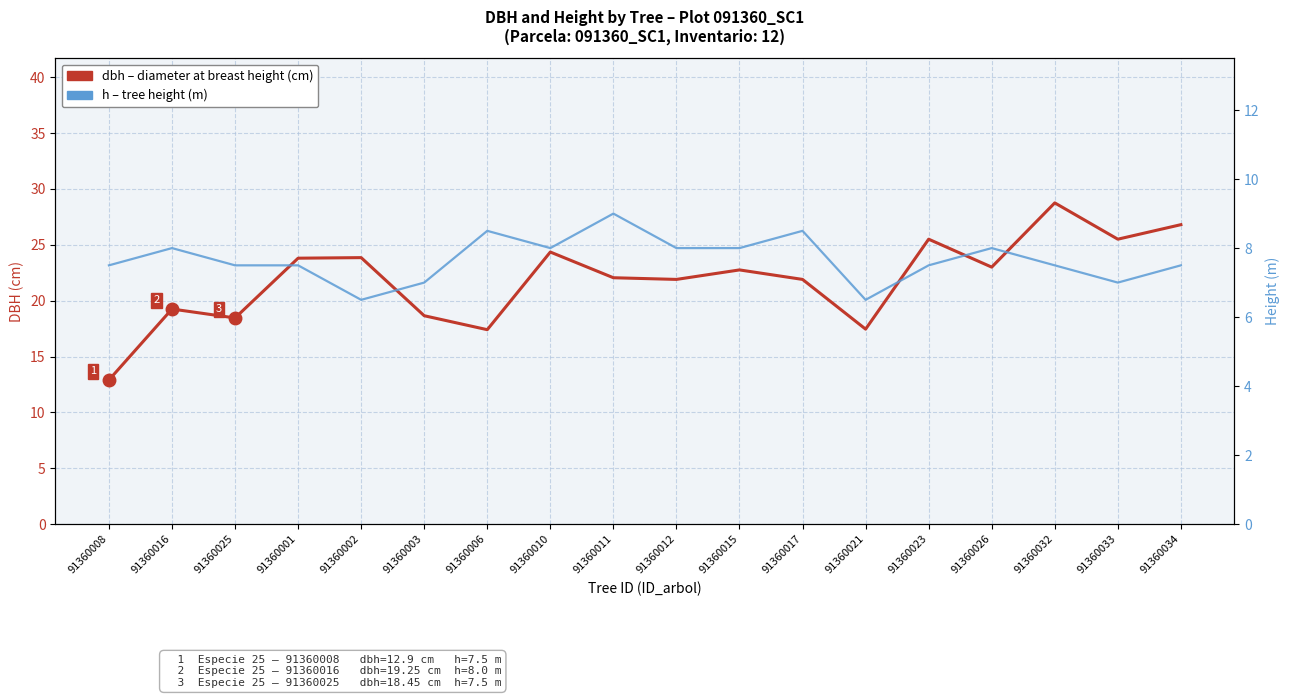

Between 91360011 and 91360026, which series saw the biggest shift?

h